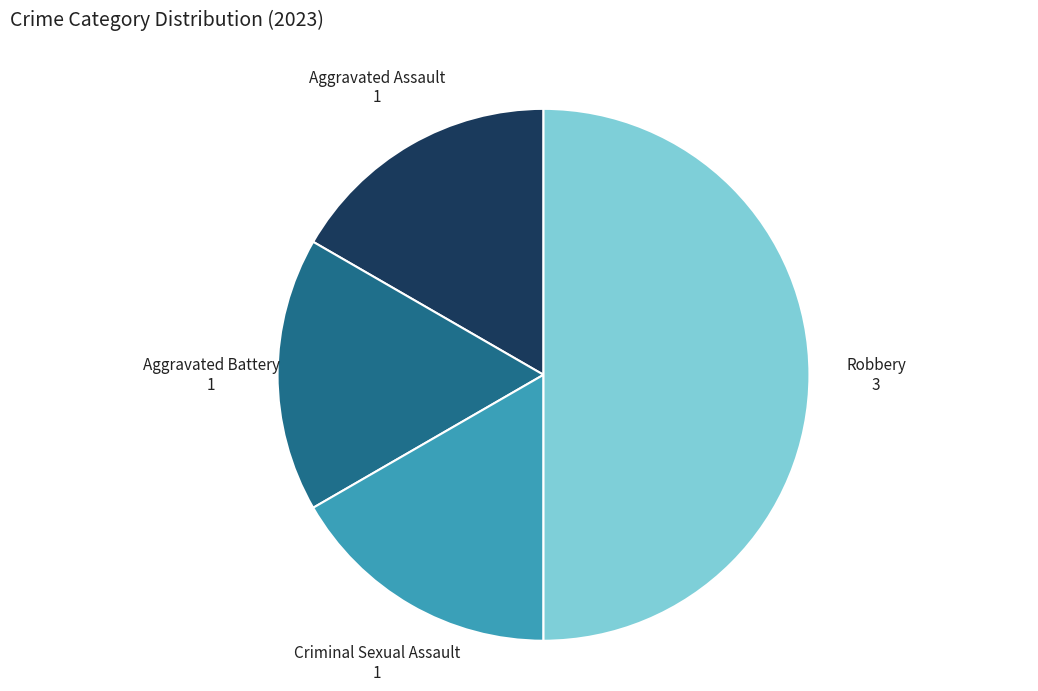

What is the smallest slice in the pie chart?

Aggravated Assault